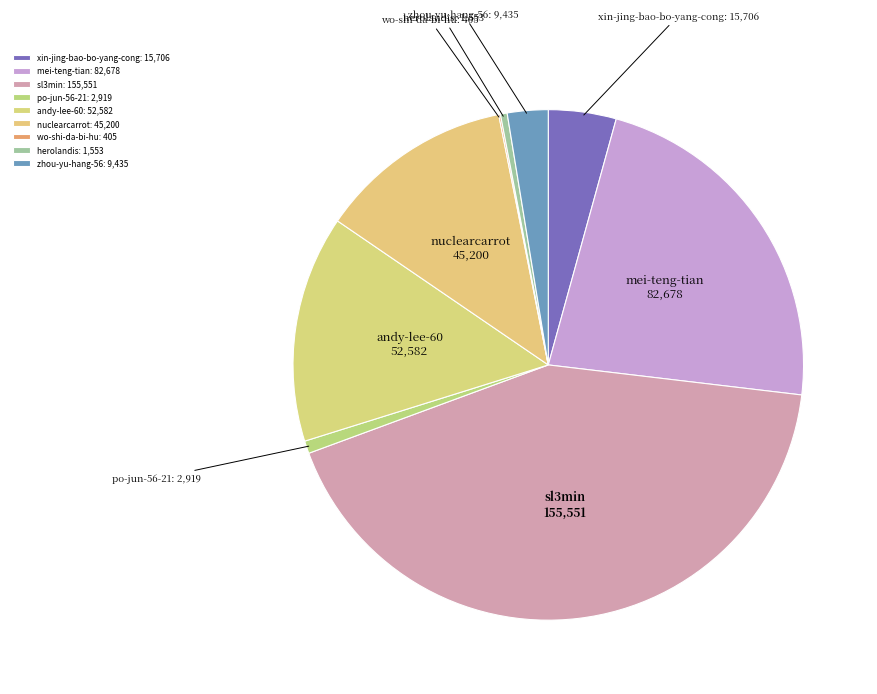

How much of the chart is everything except andy-lee-60?

85.6%